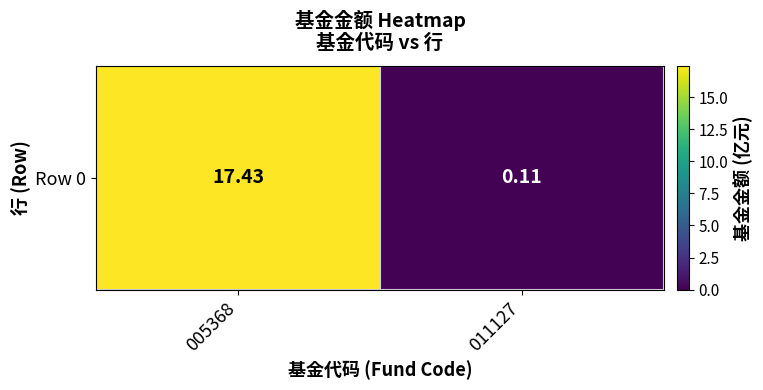

How many data points are less than 17?

1